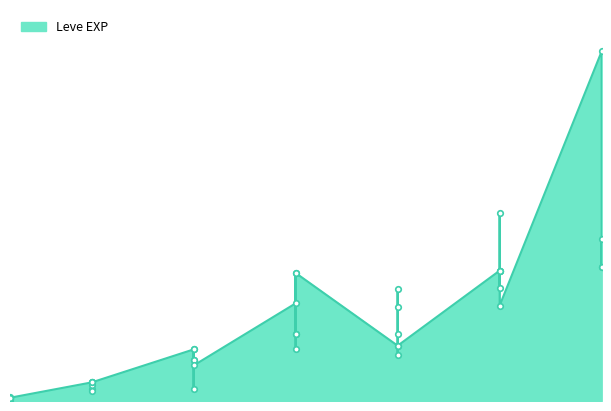

True or false: there are more than 0 points higher than both neighbors.

True